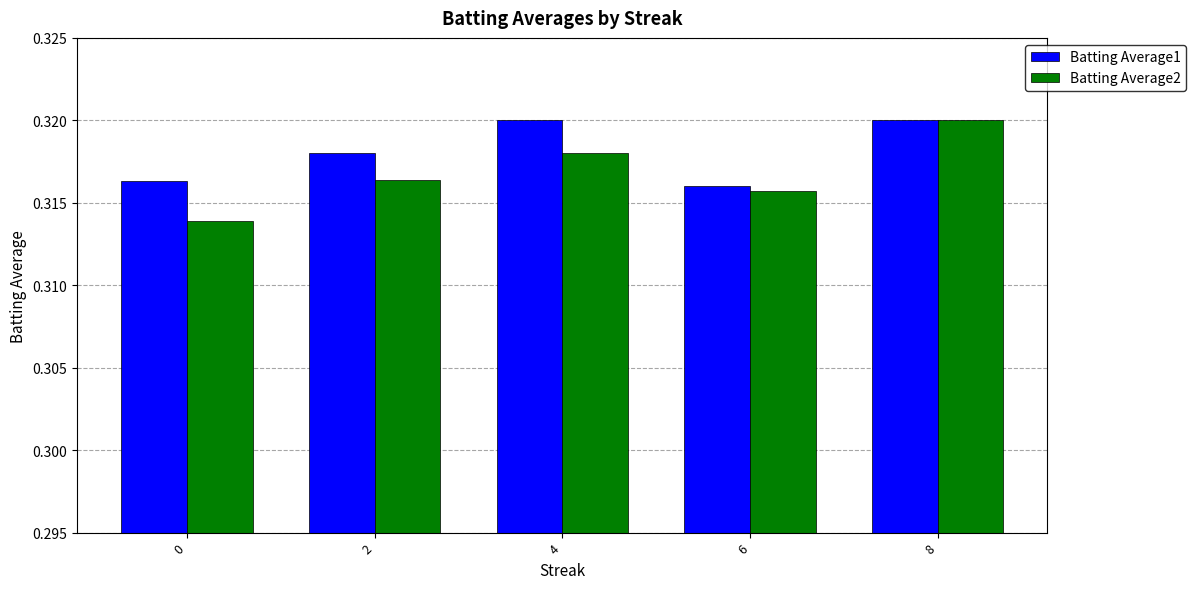

Does the chart contain any negative values?

No